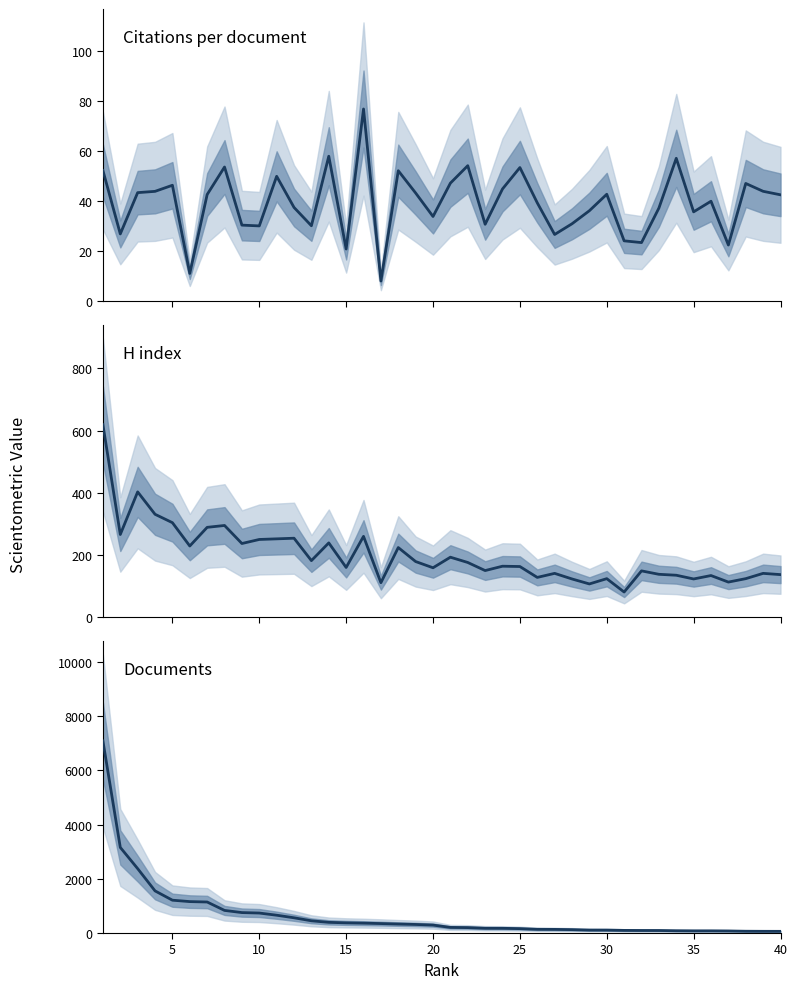

List the series in order of their overall mean, highest first.

Documents, H index, Citations per document